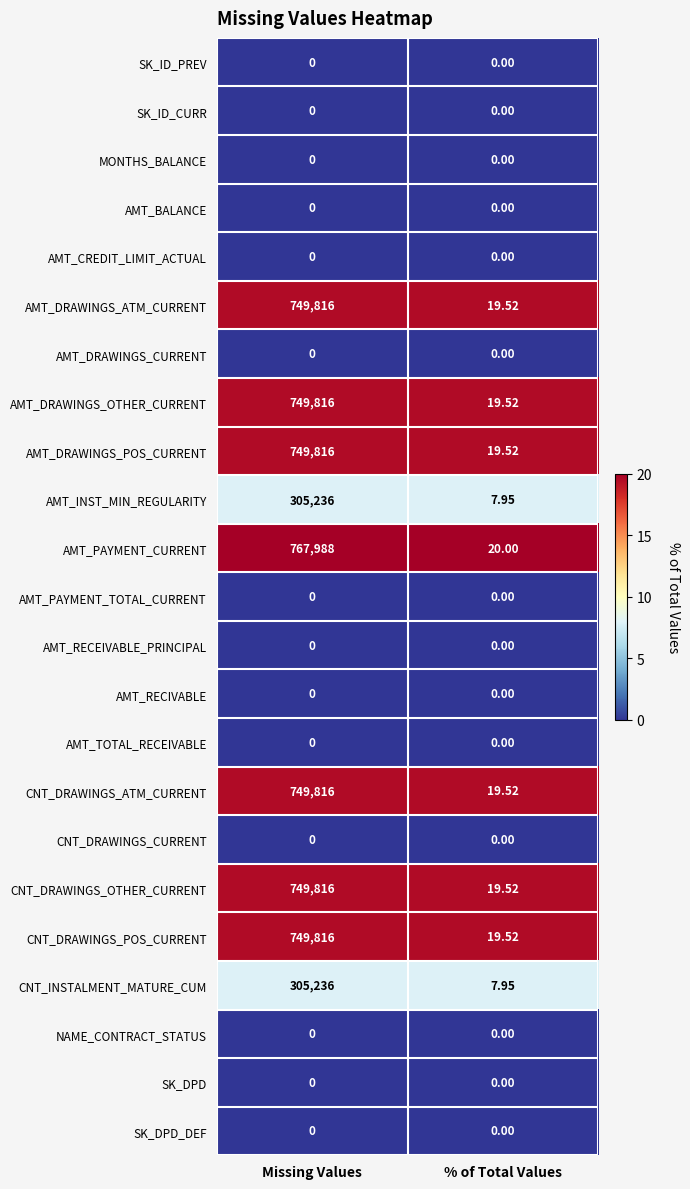

Which series changed the most between Missing Values and % of Total Values?

AMT_PAYMENT_CURRENT